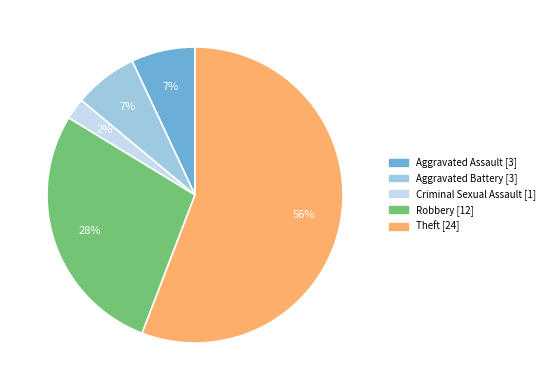

To the nearest percent, what is the average slice percentage?

20%